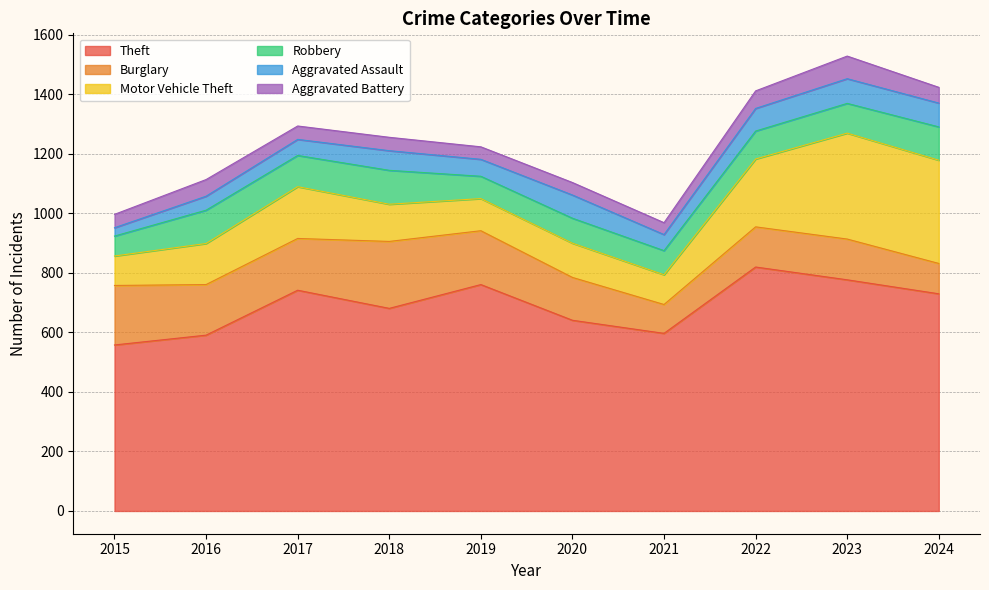

Reading left to right, extract all data points from this chart.

Theft: 558	591	742	681	761	641	597	820	777	730
Burglary: 200	170	174	225	181	144	97	135	137	102
Motor Vehicle Theft: 99	138	174	125	108	115	100	228	356	347
Robbery: 67	112	105	114	75	84	81	94	100	112
Aggravated Assault: 28	47	54	66	57	78	54	76	83	80
Aggravated Battery: 45	56	45	45	42	42	40	59	76	53